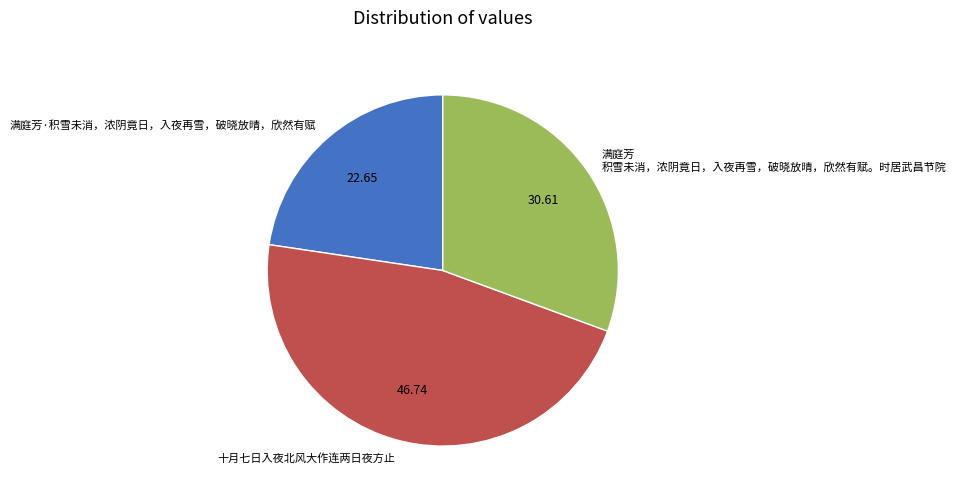

Is 满庭芳 积雪未消，浓阴竟日，入夜再雪，破晓放晴，欣然有赋。时居武昌节院 the majority of the pie?

No